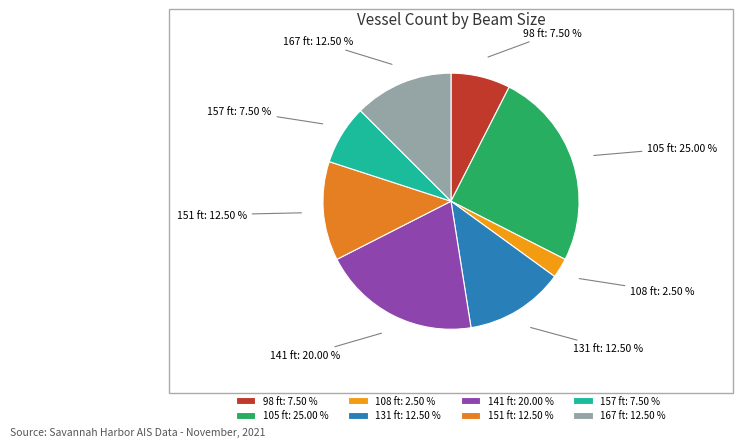

Approximately how many times larger is the value at 131 ft compared to 157 ft?

1.7